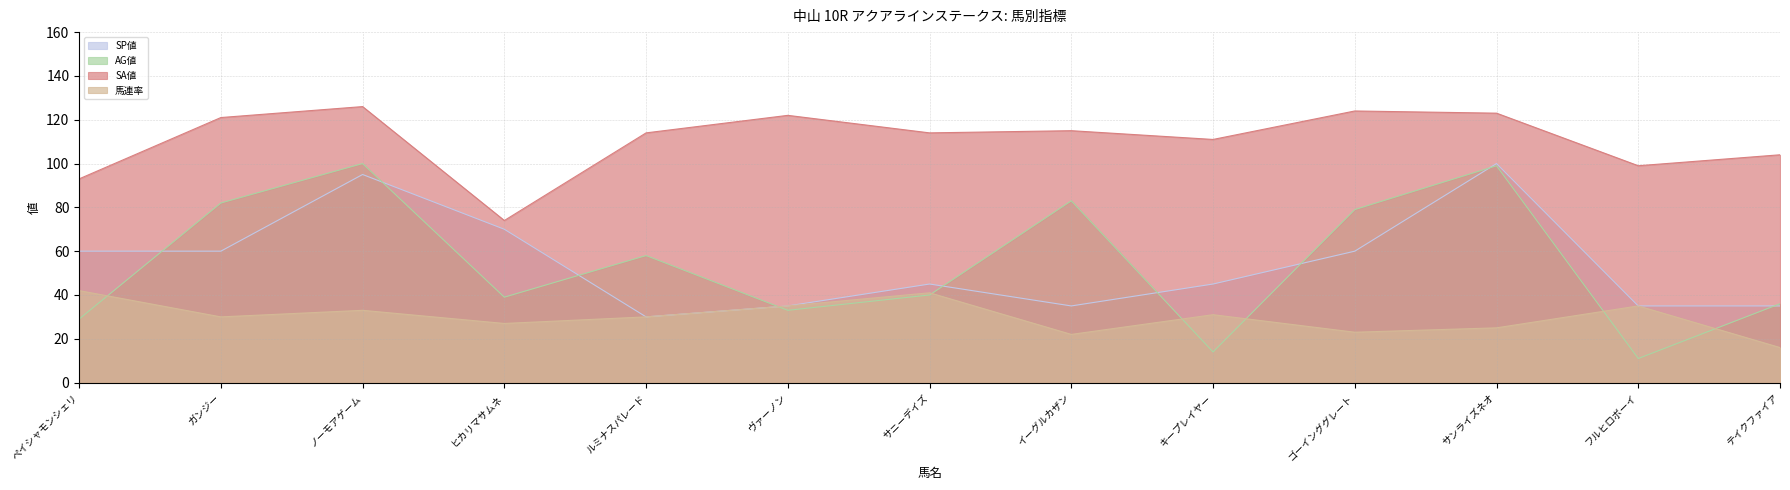

Where is AG値 nearest to the value 55?

ルミナスパレード